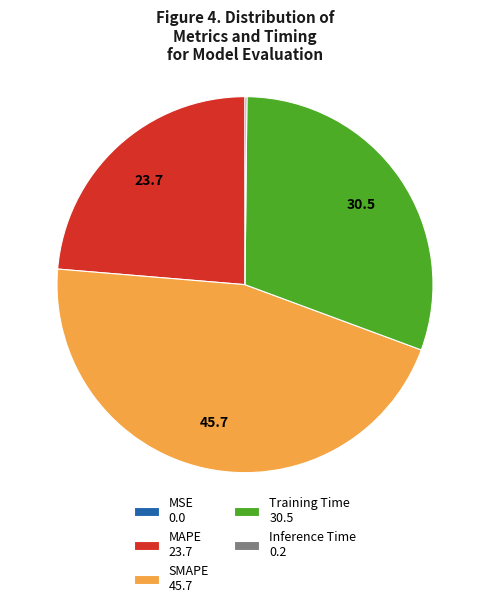

Is it true that SMAPE is 46% of the pie?

True